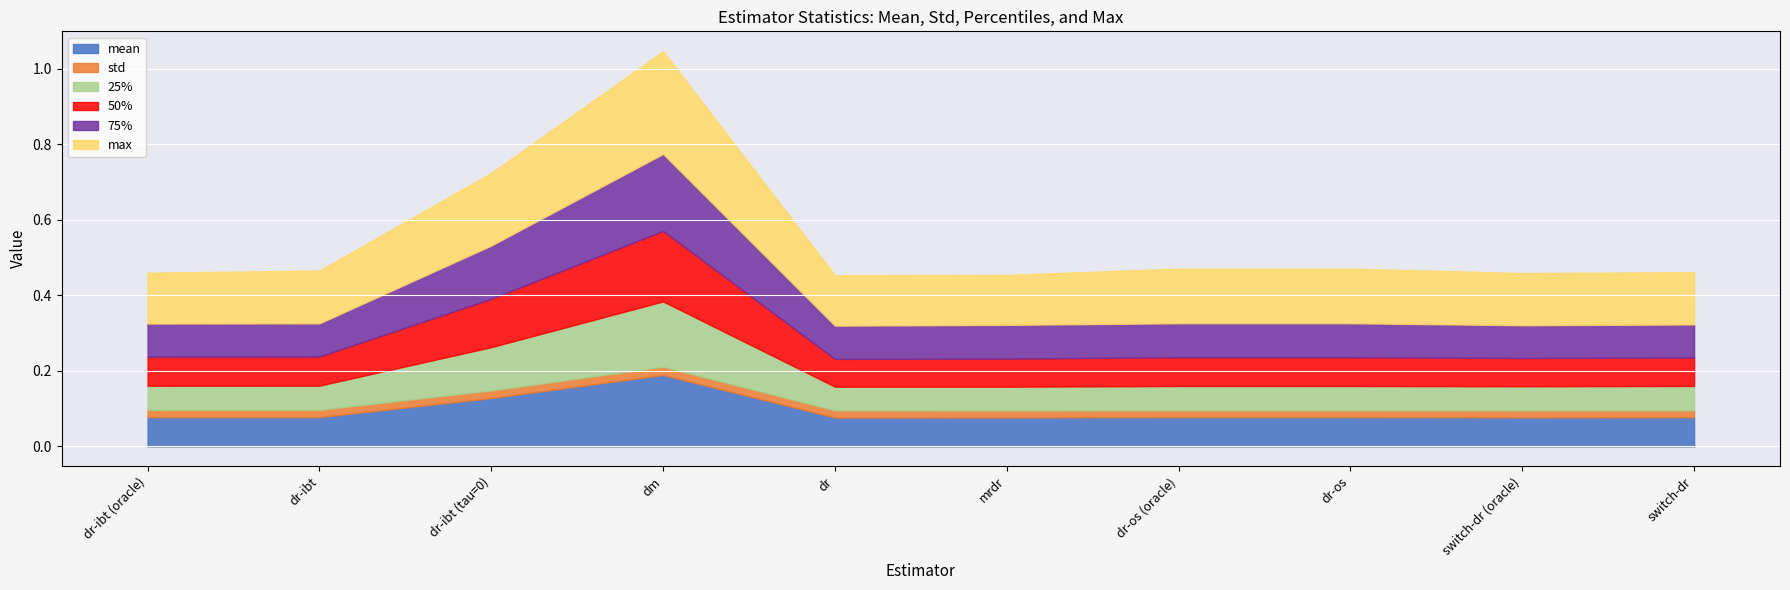

What is the highest value of the 75% series?

0.2